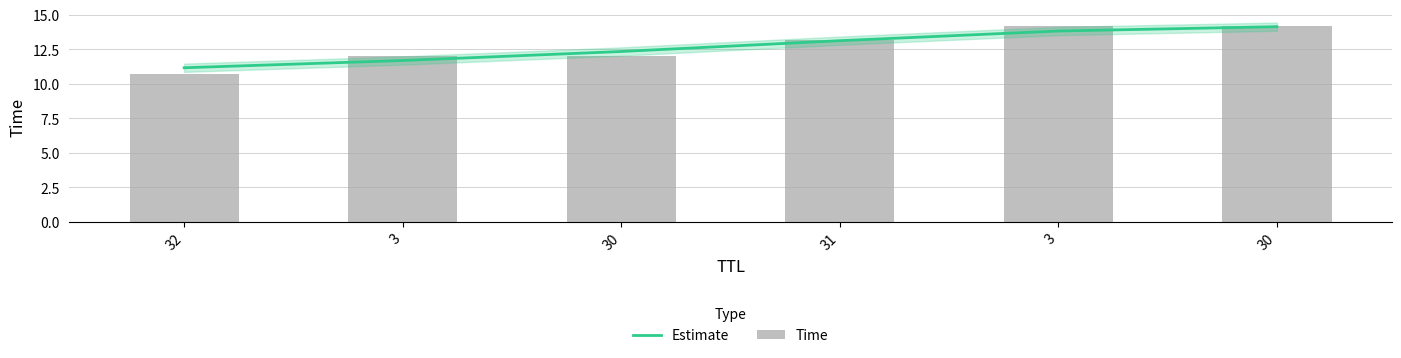

What is the label of the 1st bar from the left?

32